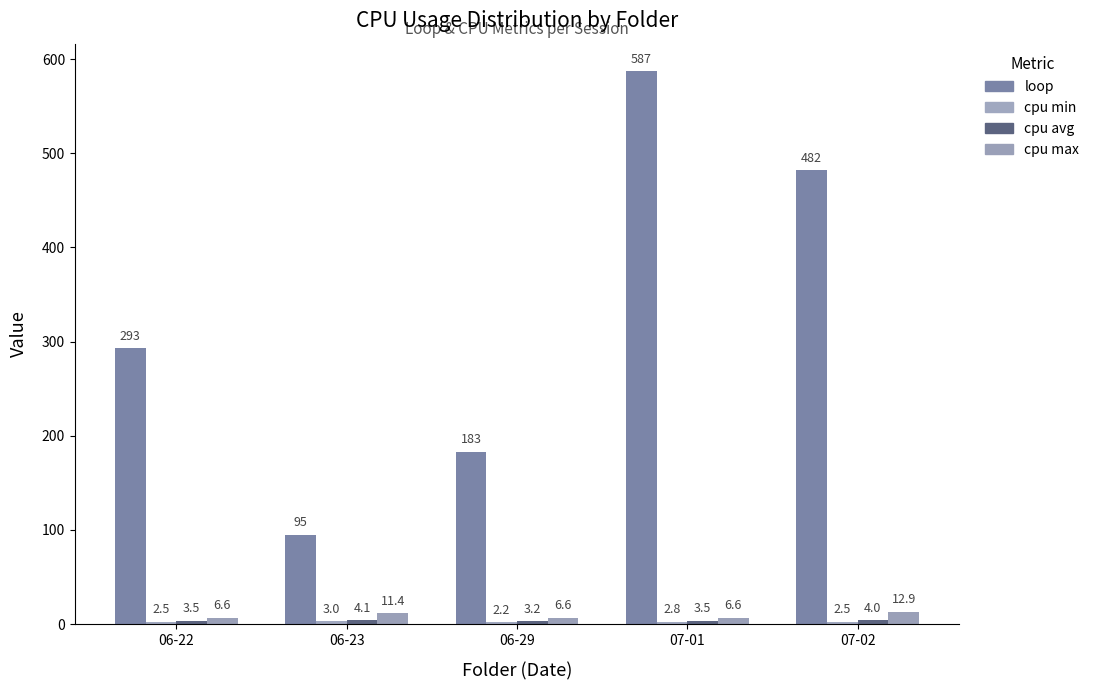

What value does the cpu avg series have at 07-01?

3.5